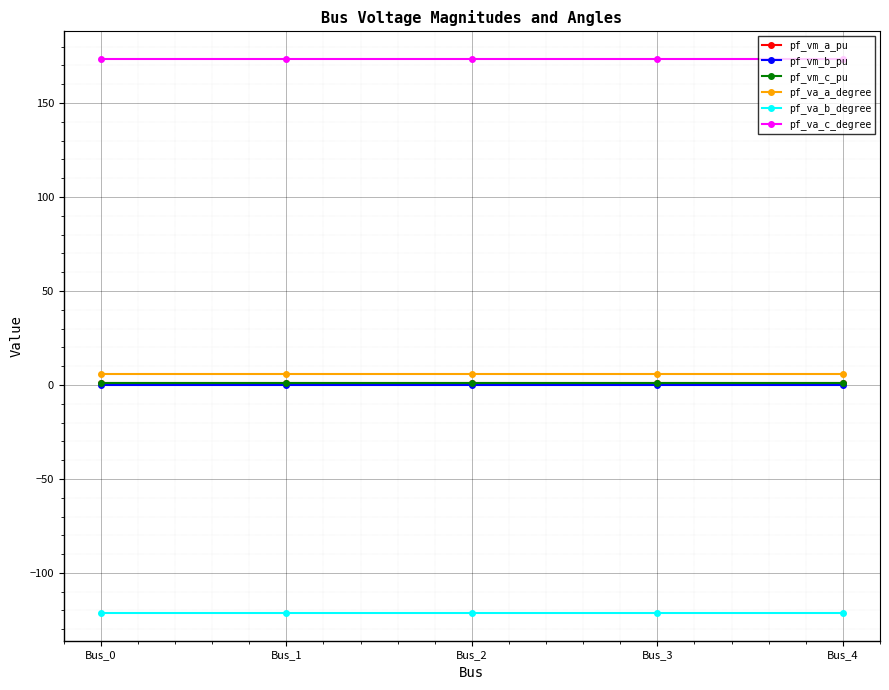

In pf_va_c_degree, how many points are higher than both neighbors (excluding endpoints)?

1